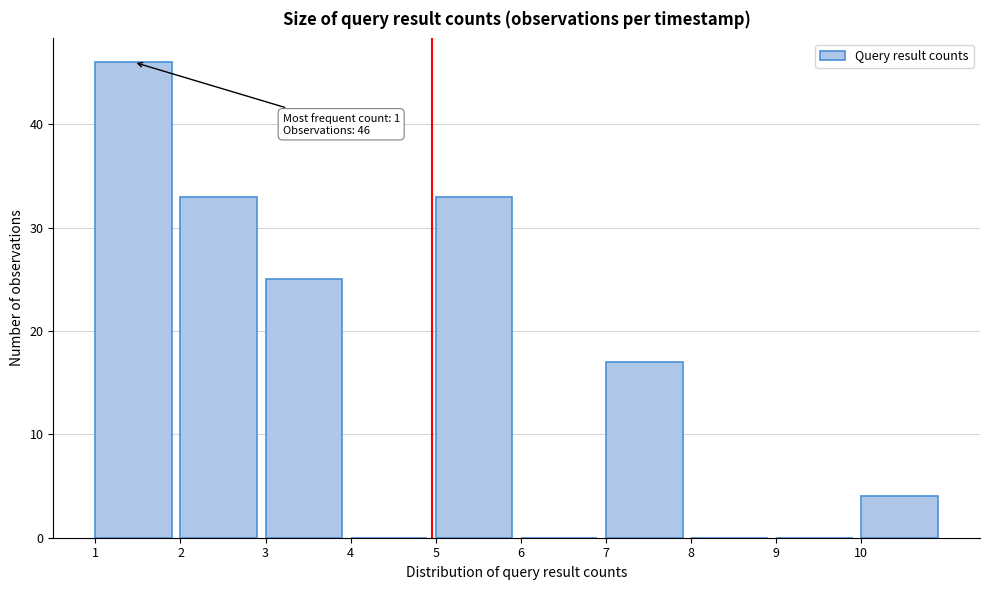

Over which range of the x-axis is the bar tallest?

1 to 2